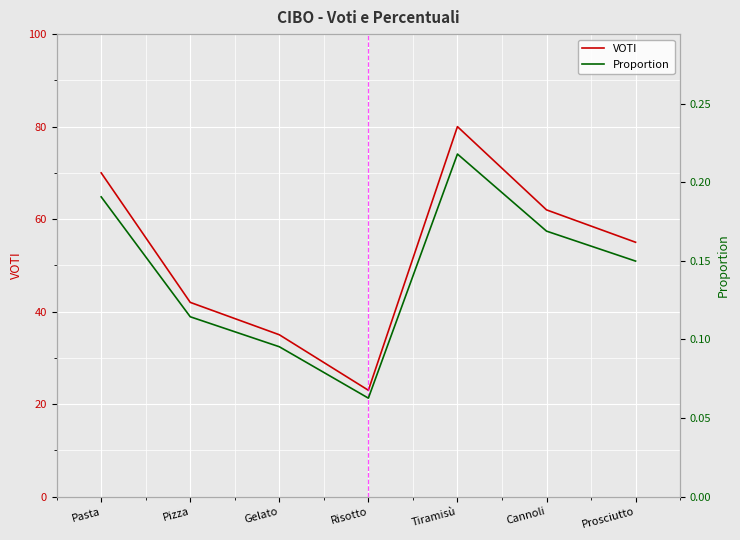

What is the difference between the highest and lowest values at Cannoli?

61.8